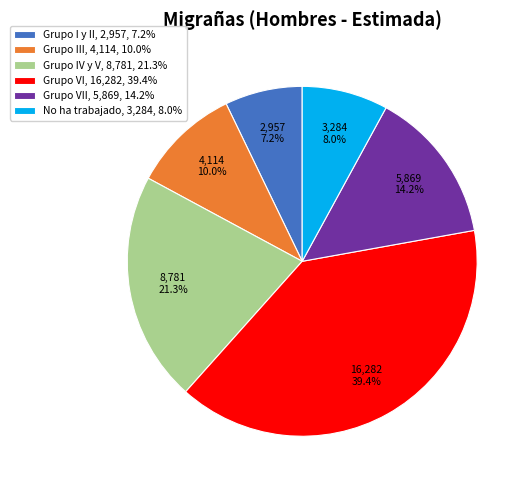

Is there any slice that represents more than half of the pie?

No